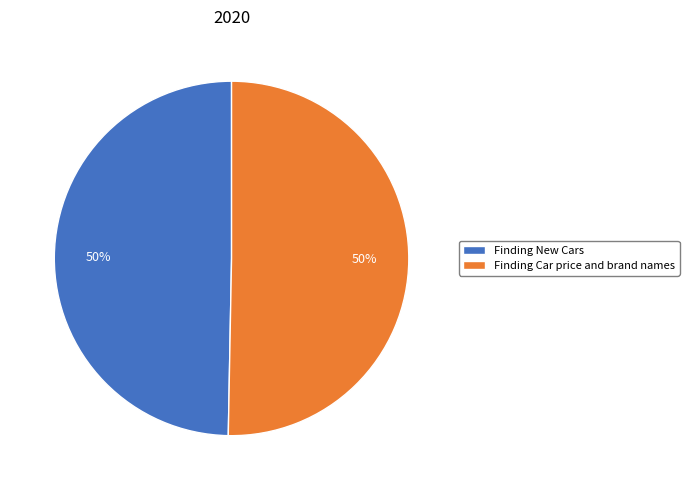

To the nearest percent, what is the combined percentage of Finding New Cars and Finding Car price and brand names?

100%